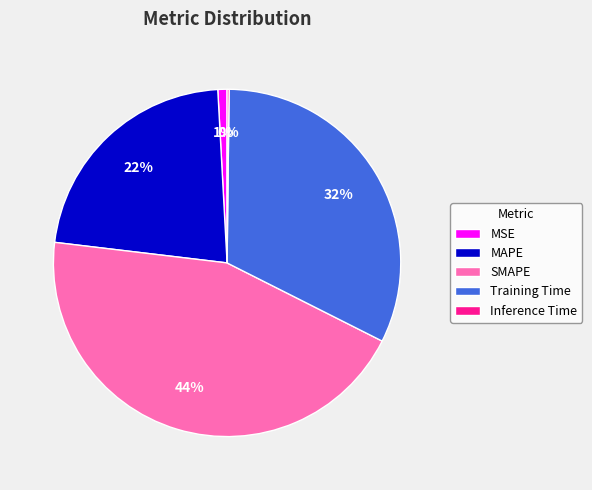

Do Training Time and SMAPE together represent more than half of the pie?

Yes